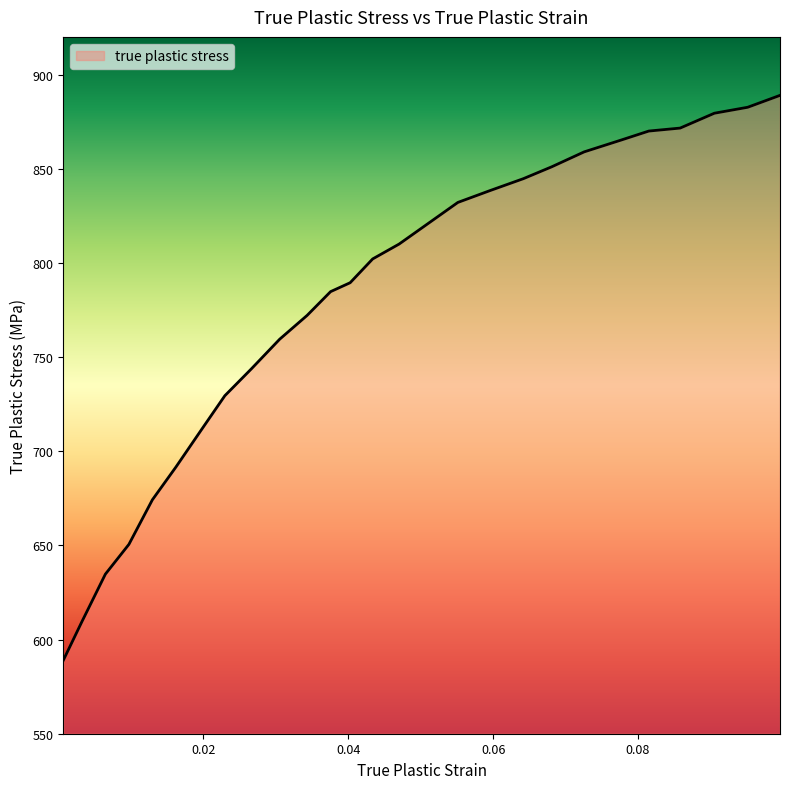

What is the minimum value shown in the chart?

588.9